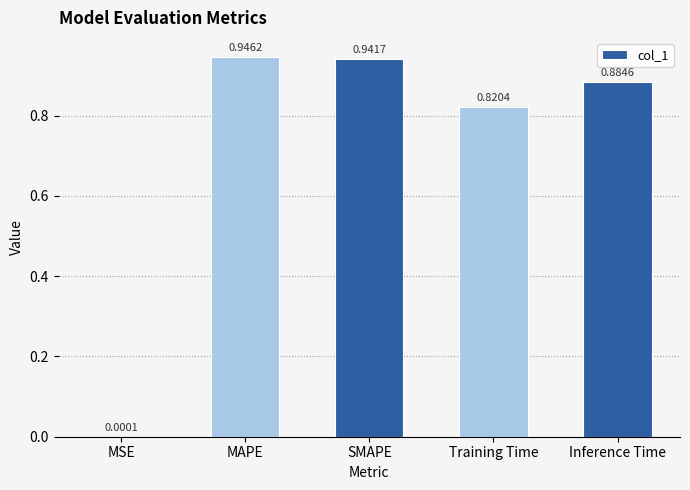

What is the change in value from MSE to SMAPE?

+0.9